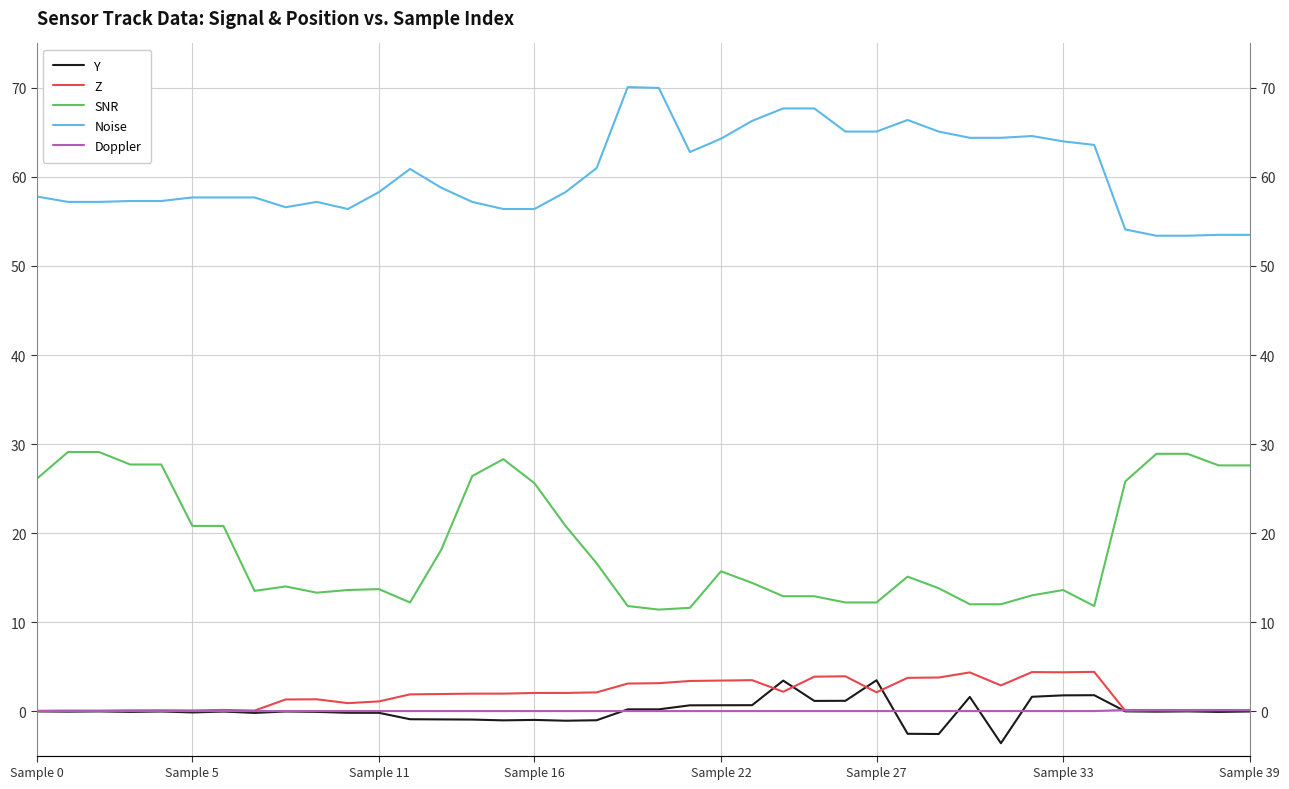

Which category has the highest value across all series?

19